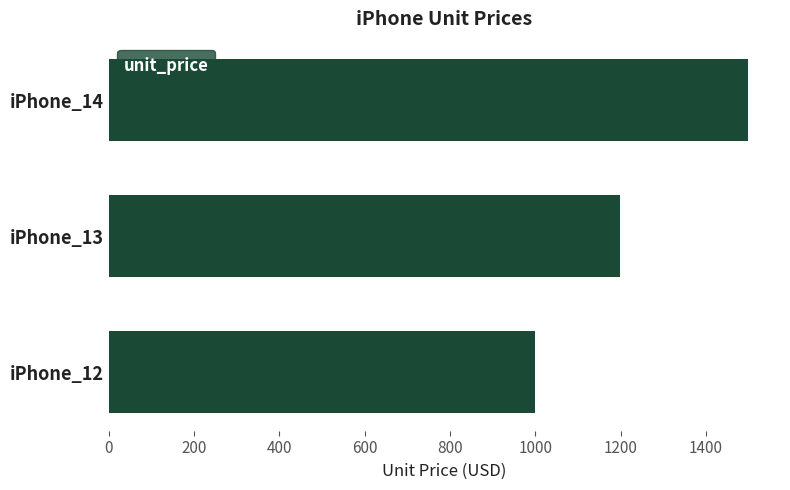

What is the difference between the second highest and minimum values?

200